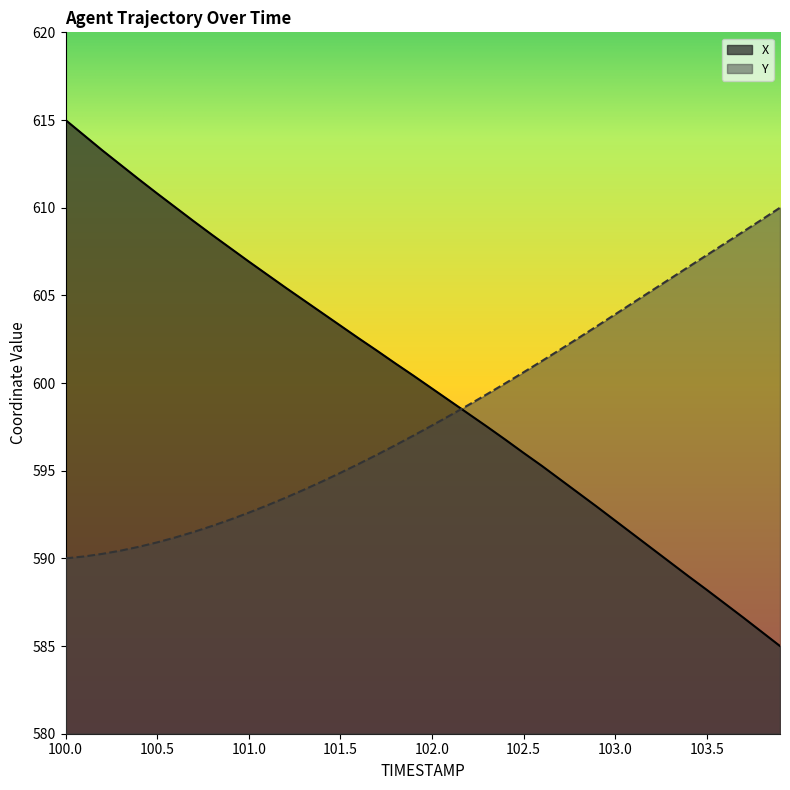

At which category is the sum across all series the highest?

100.0